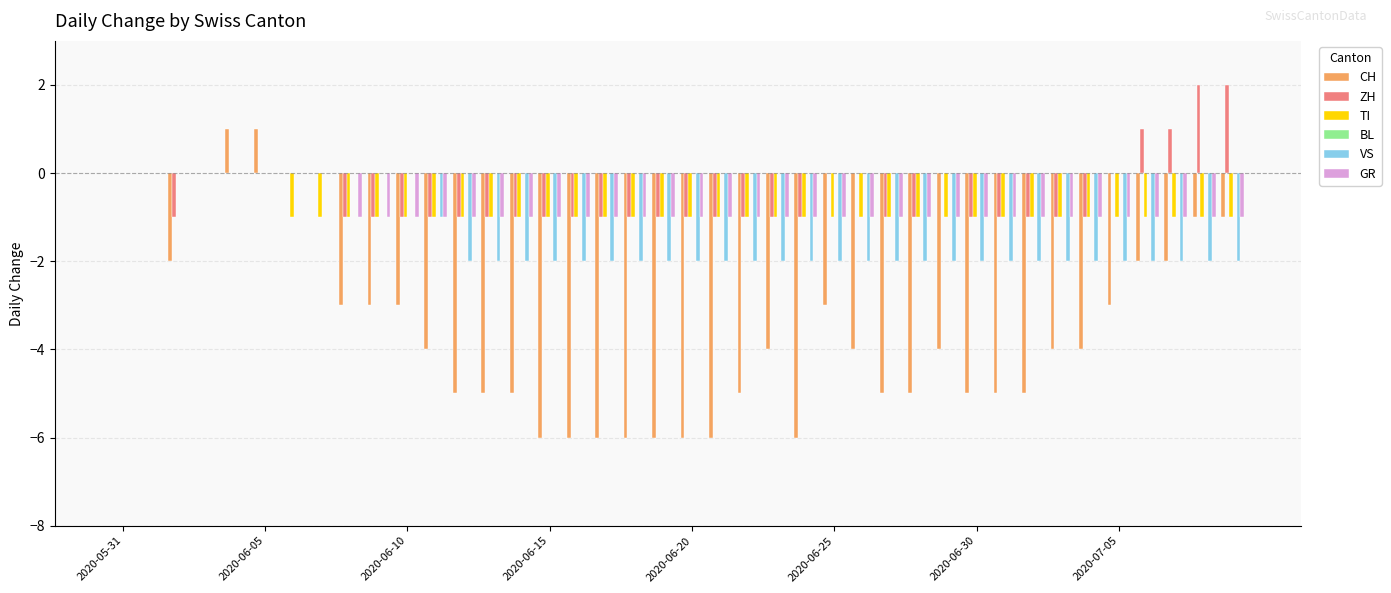

Which series has the largest range (max minus min)?

CH